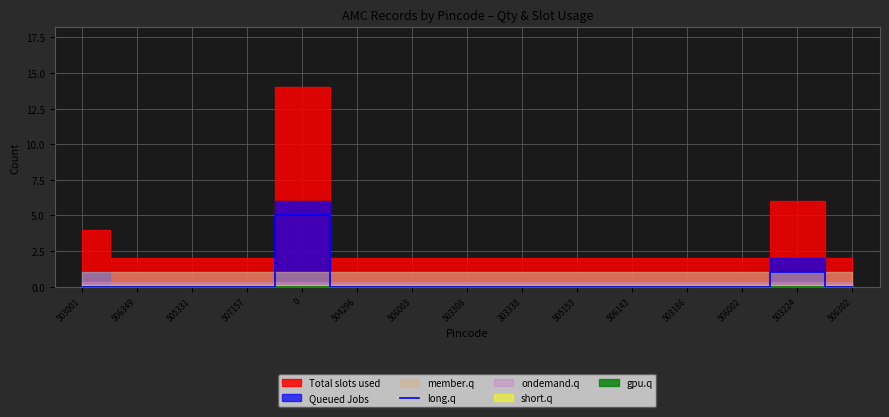

What is the maximum value for long.q?

5